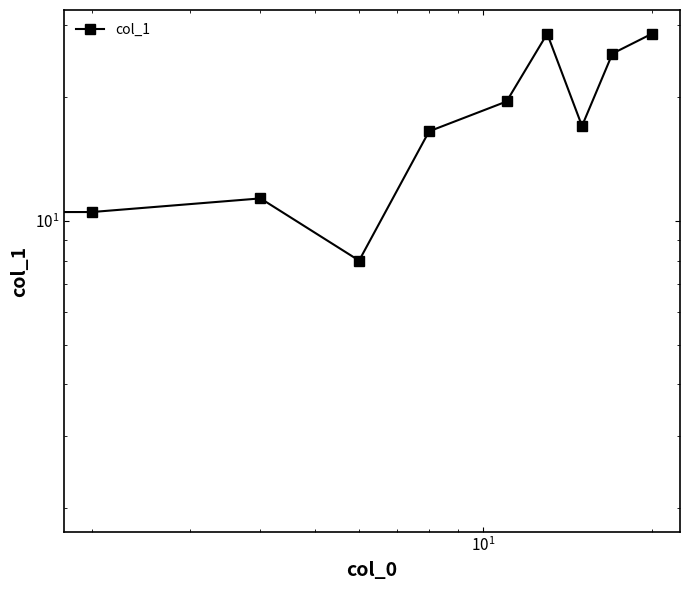

Count the number of categories in the chart.

10